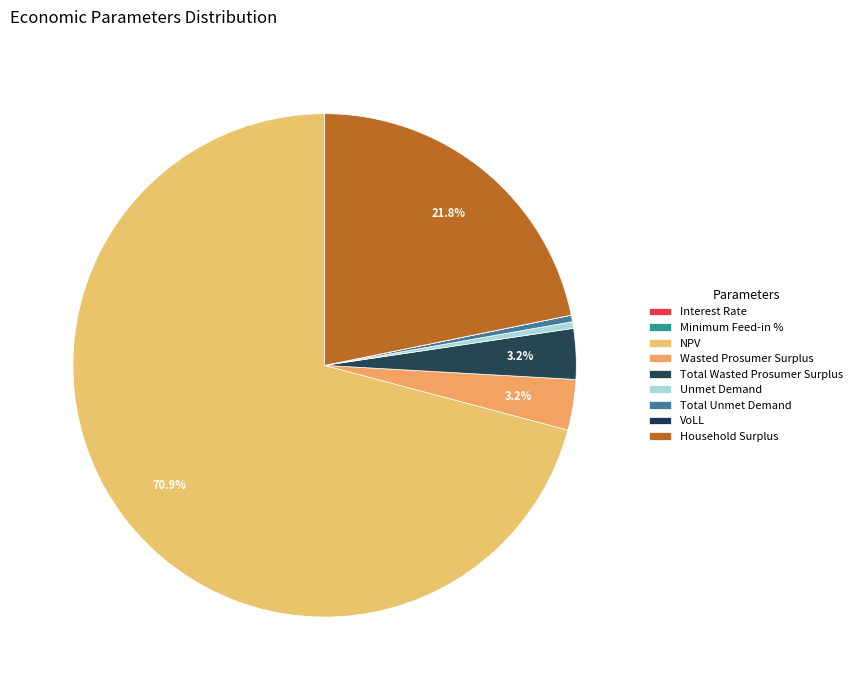

Which has a higher value, Wasted Prosumer Surplus or VoLL?

Wasted Prosumer Surplus